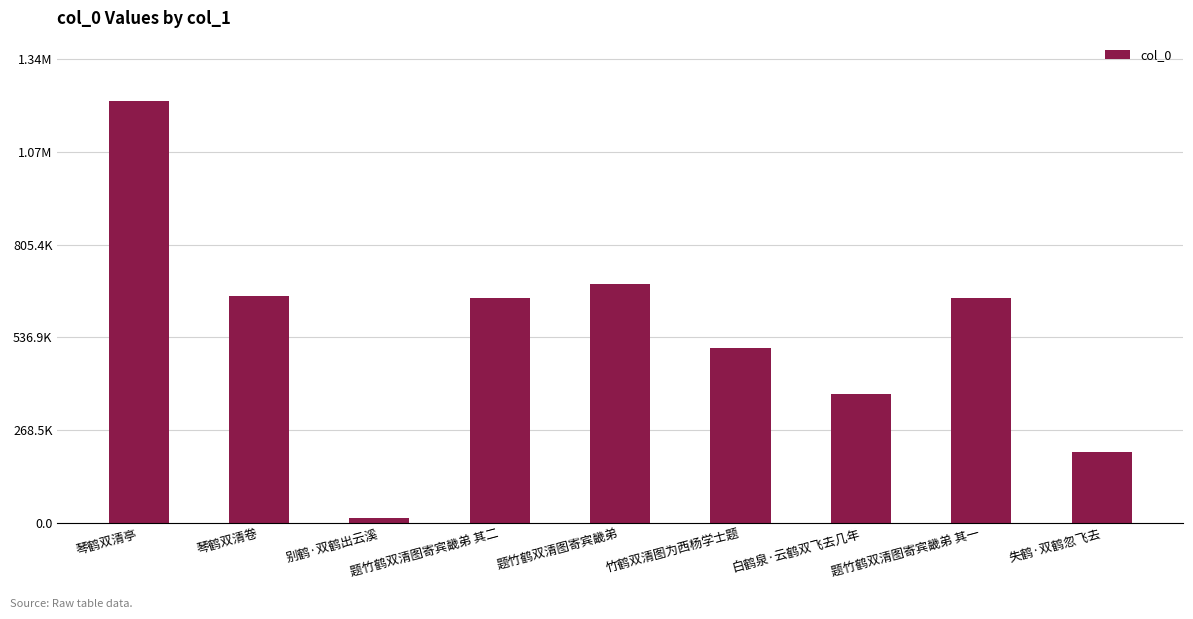

Reading left to right, transcribe all the data shown in this chart.

琴鹤双清亭=1220315	琴鹤双清卷=657510	别鹤·双鹤出云溪=16040	题竹鹤双清图寄宾畿弟 其二=649712	题竹鹤双清图寄宾畿弟=692445	竹鹤双清图为西杨学士题=506886	白鹤泉·云鹤双飞去几年=373849	题竹鹤双清图寄宾畿弟 其一=649711	失鹤·双鹤忽飞去=204198